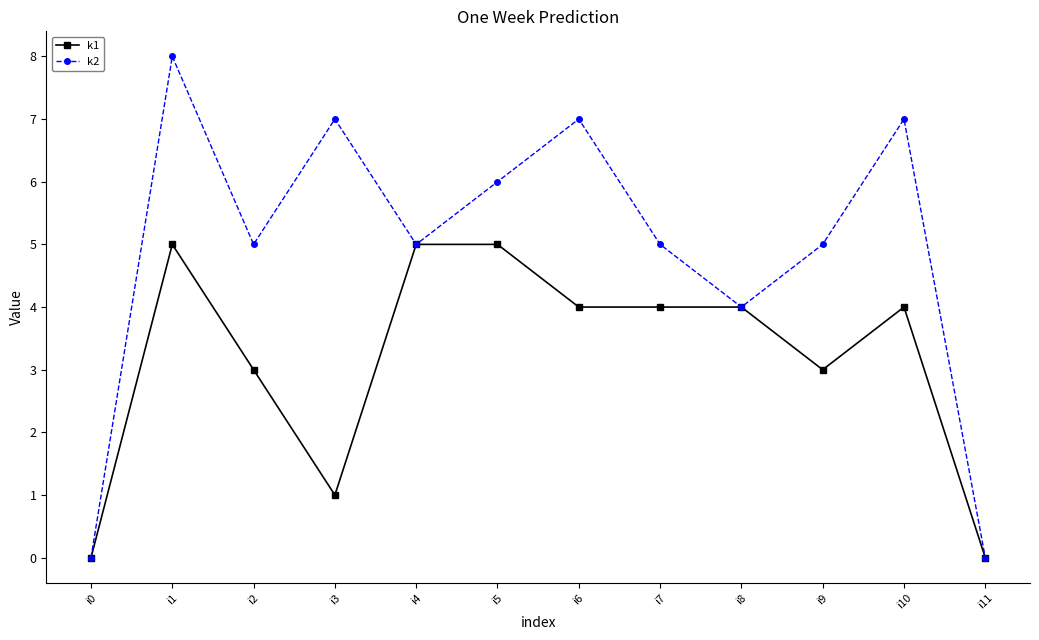

The value of k1 at i1 is 5. True or false?

True